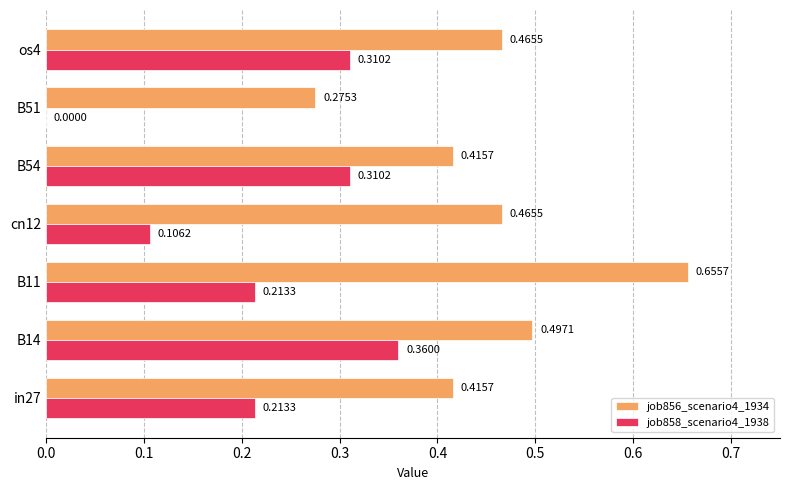

Which series changed the most between cn12 and B51?

job856_scenario4_1934